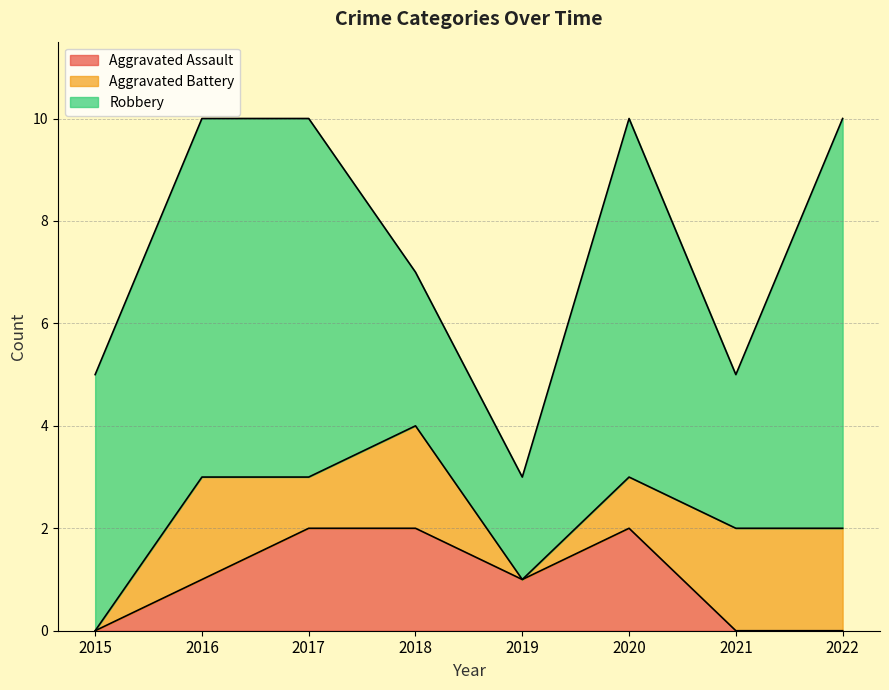

Reading right to left, list all the values displayed in this chart.

Aggravated Assault: 0	0	2	1	2	2	1	0
Aggravated Battery: 2	2	1	0	2	1	2	0
Robbery: 8	3	7	2	3	7	7	5